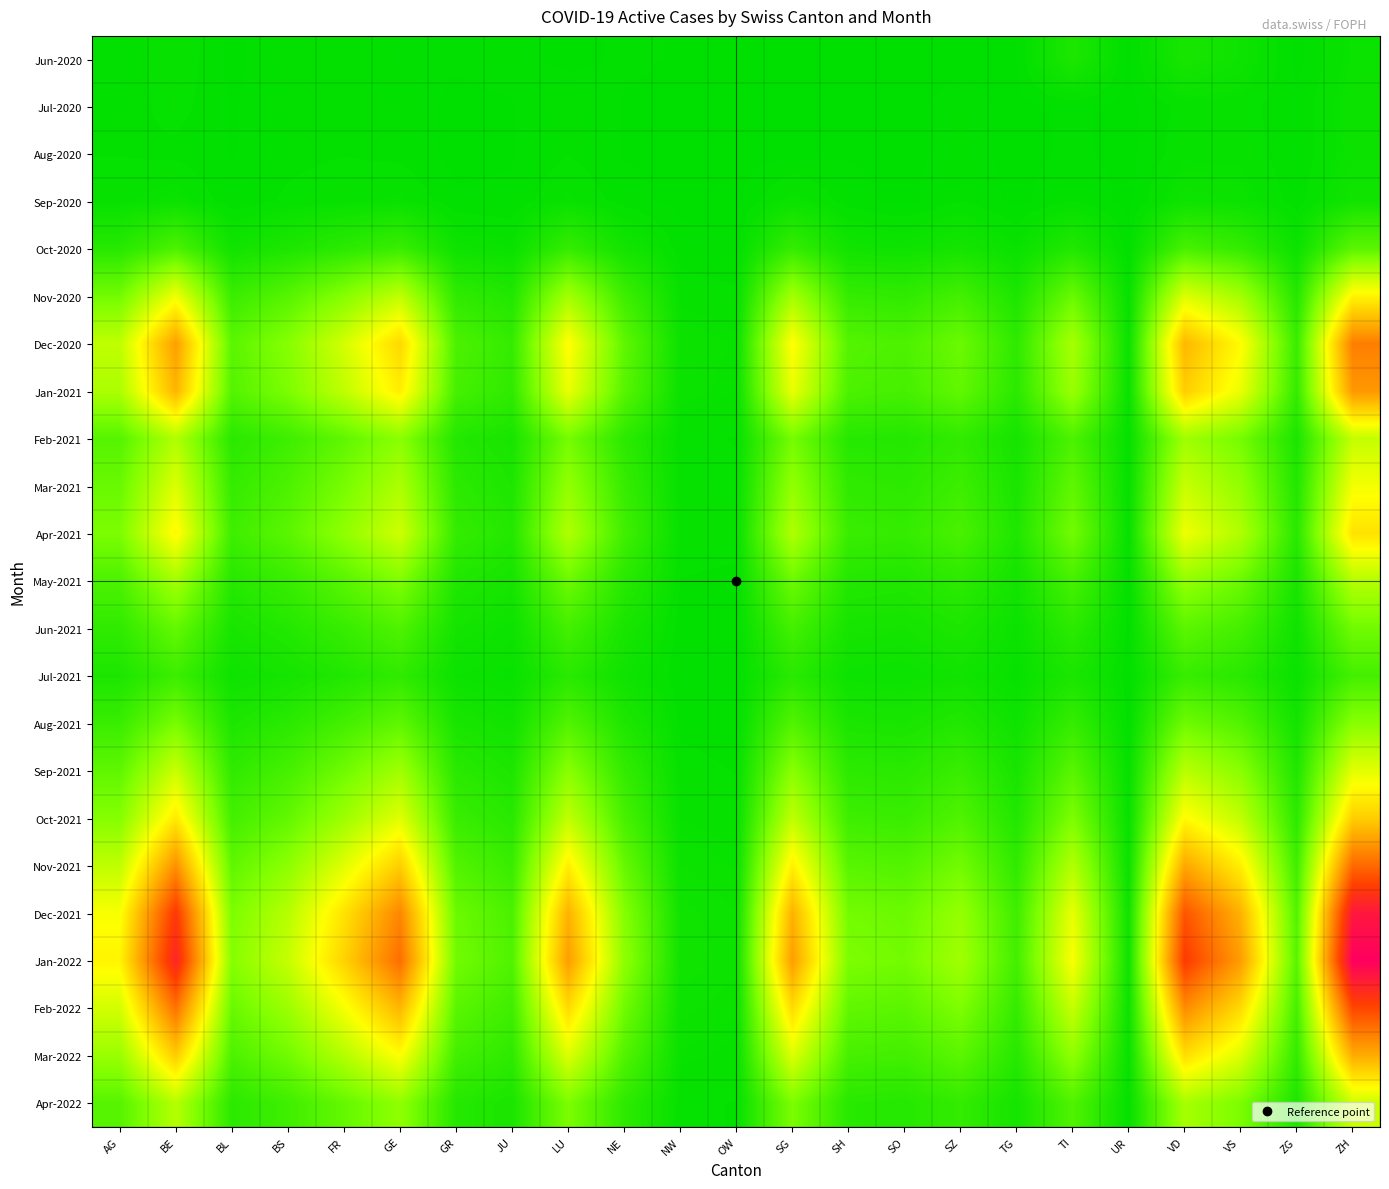

At TI, list the series in order from largest to smallest.

Jan-2022, Dec-2021, Feb-2022, Nov-2021, Dec-2020, Jan-2021, Mar-2022, Oct-2021, Apr-2021, Nov-2020, Mar-2021, Sep-2021, Apr-2022, Feb-2021, May-2021, Aug-2021, Jun-2021, Oct-2020, Jun-2020, Jul-2021, Sep-2020, Jul-2020, Aug-2020